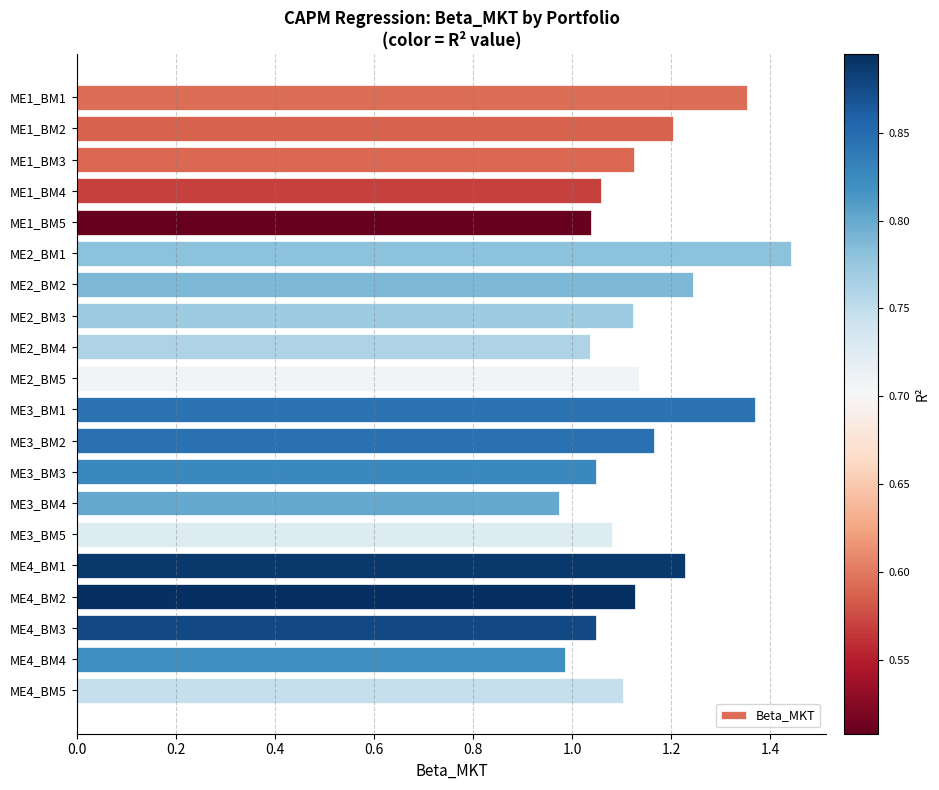

What is the difference between the maximum and minimum values?

0.5